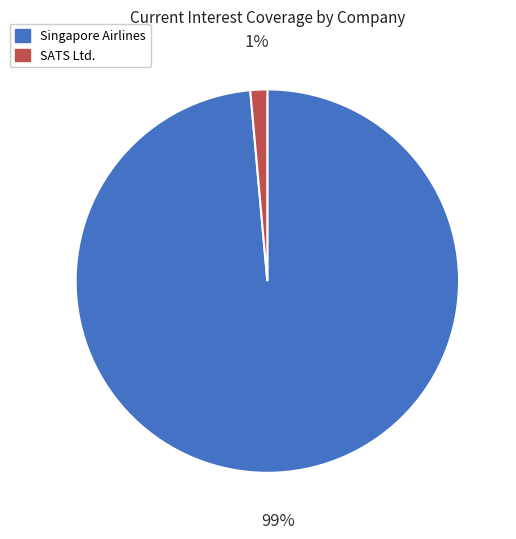

The Singapore Airlines slice represents 99% of the pie. True or false?

True